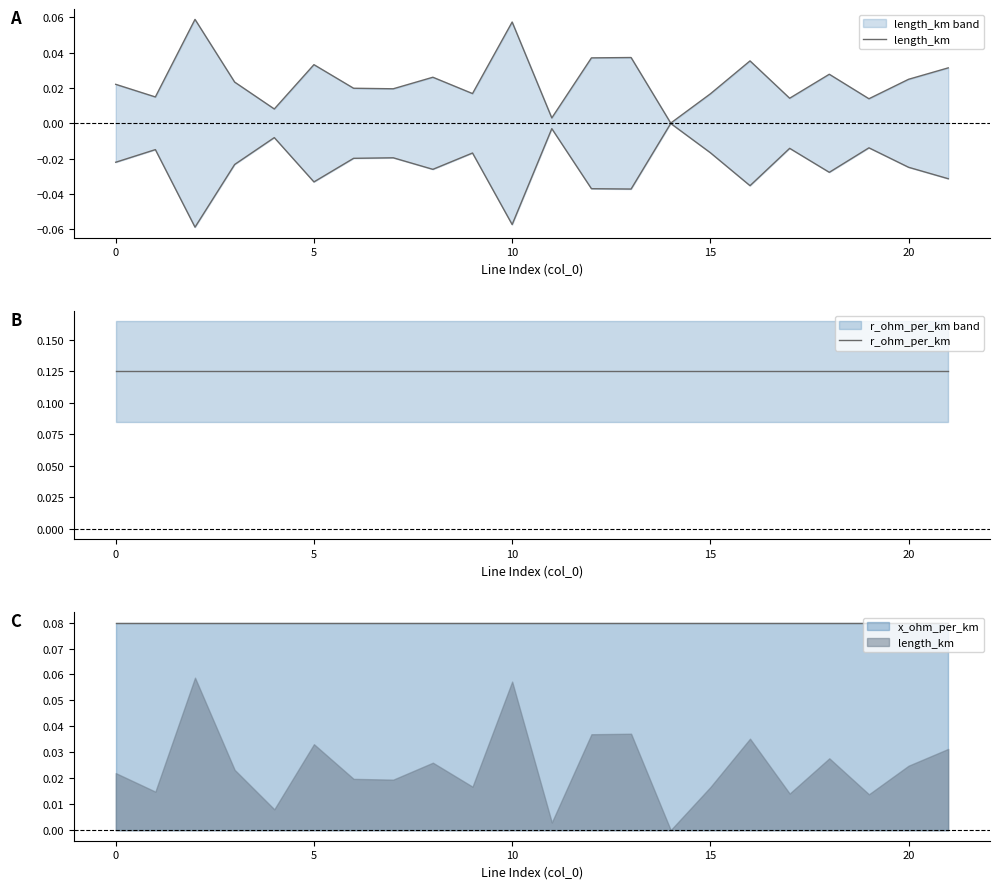

True or false: r_ohm_per_km and length_km intersect in this chart.

False